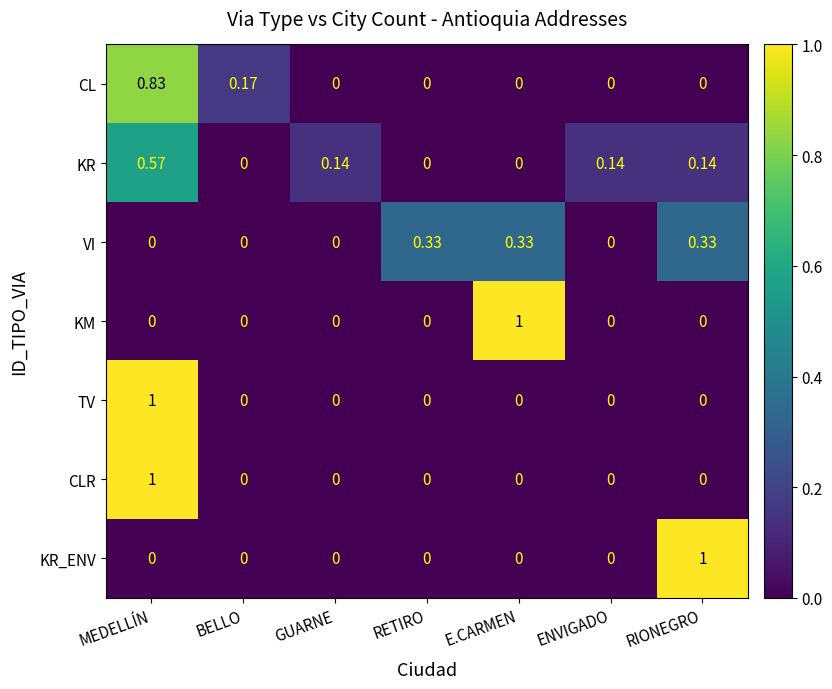

At which category is the sum across all series the highest?

MEDELLÍN